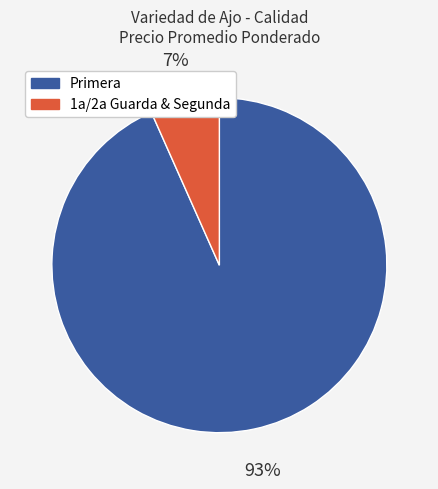

Does any single category account for the majority?

Yes